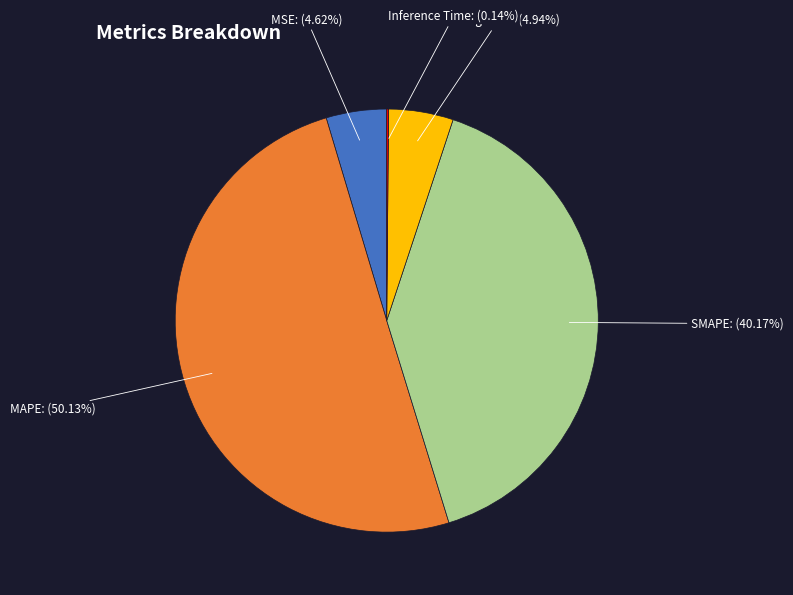

Do MSE and MAPE together represent more than half of the pie?

Yes